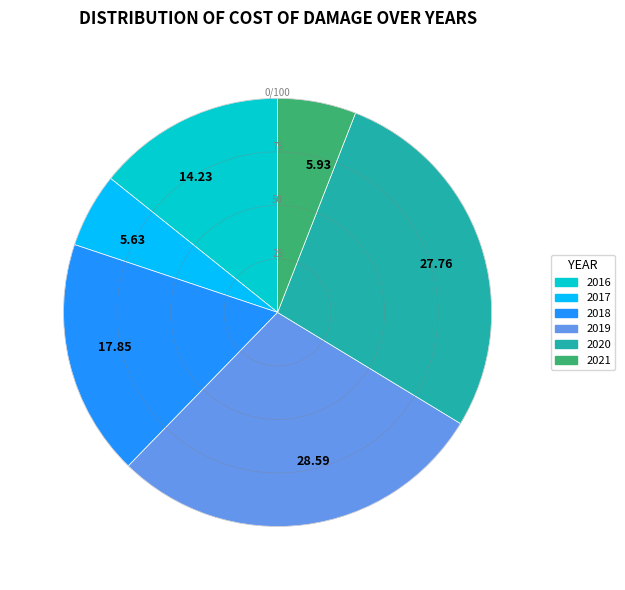

Combined, do 27.76 and 5.93 account for over 50%?

No